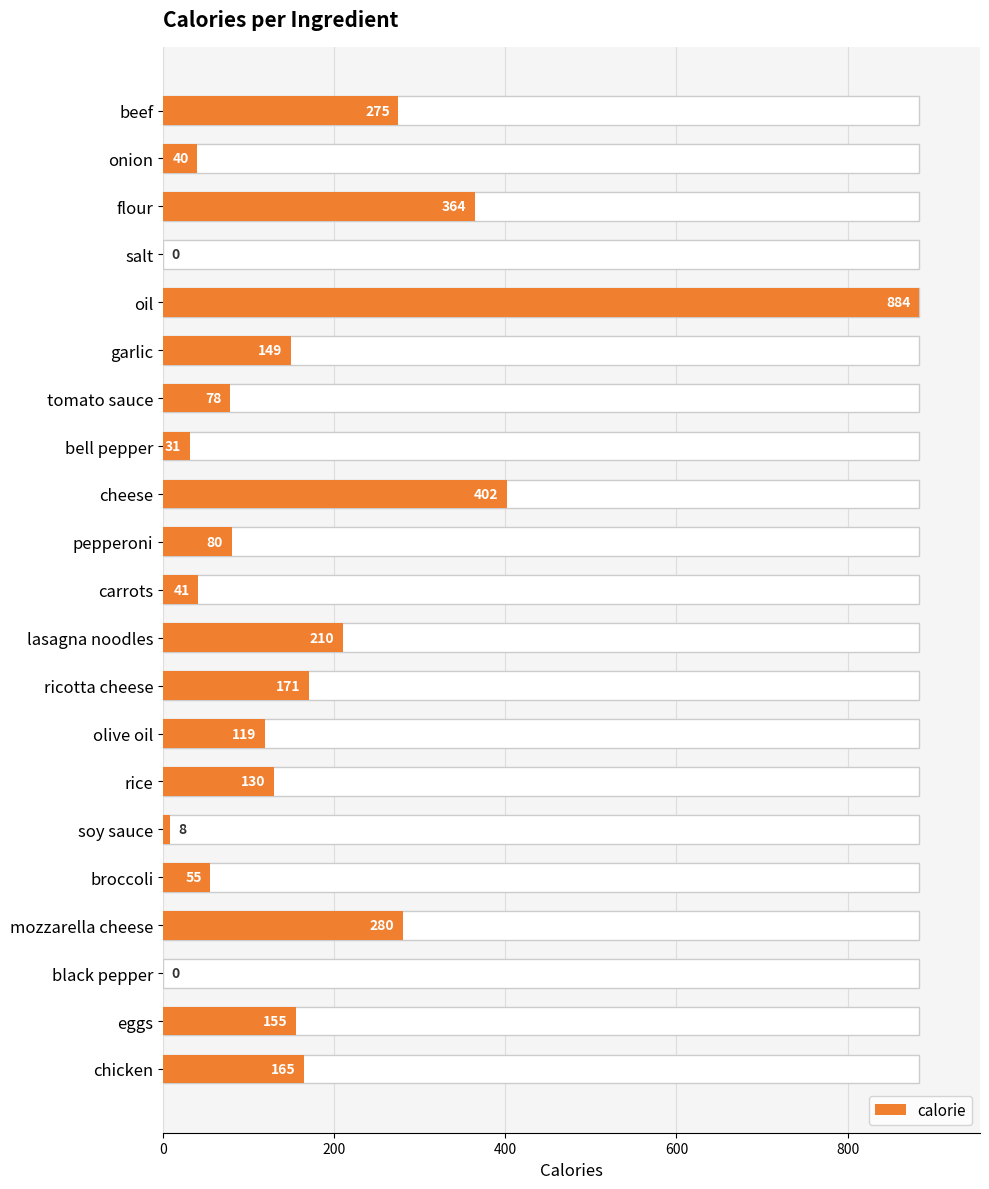

Reading right to left, transcribe all the data shown in this chart.

165	155	0	280	55	8	130	119	171	210	41	80	402	31	78	149	884	0	364	40	275